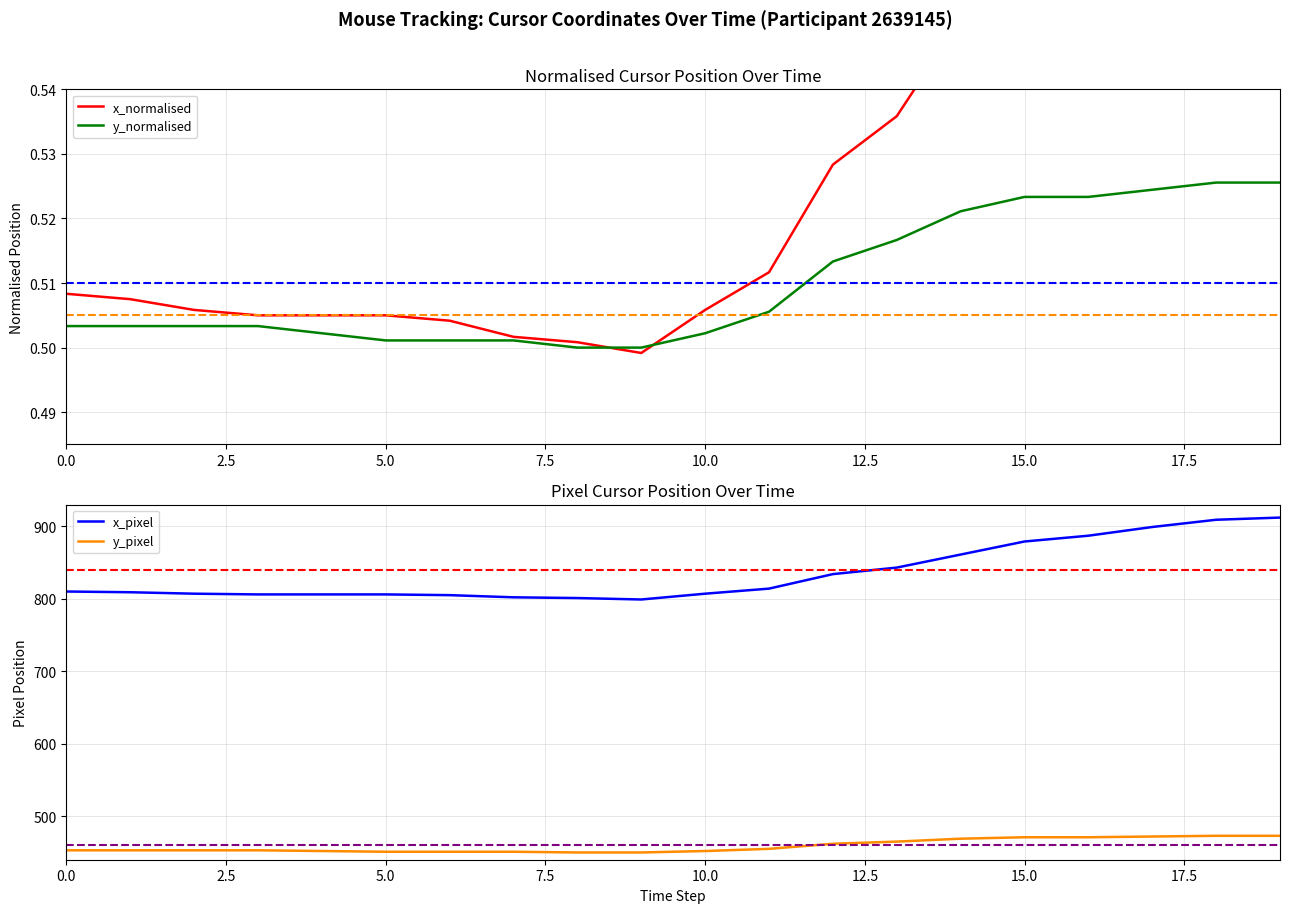

What is the difference between the highest and lowest values at 15?

878.5